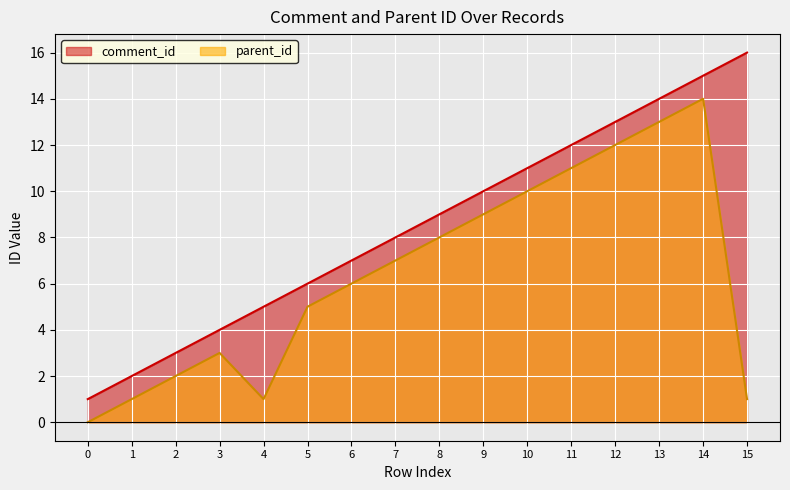

What is the difference between the maximum and minimum values in the comment_id series?

15